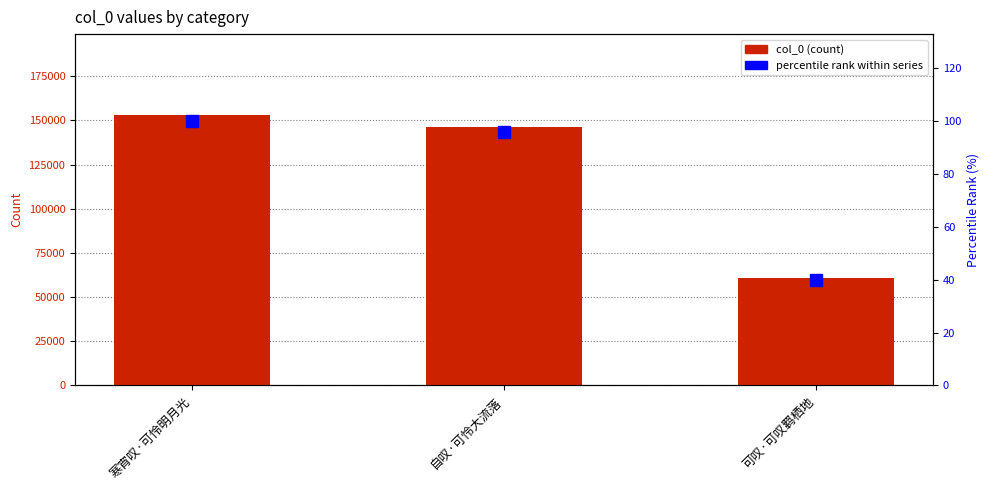

Which series has the widest spread of values?

col_0